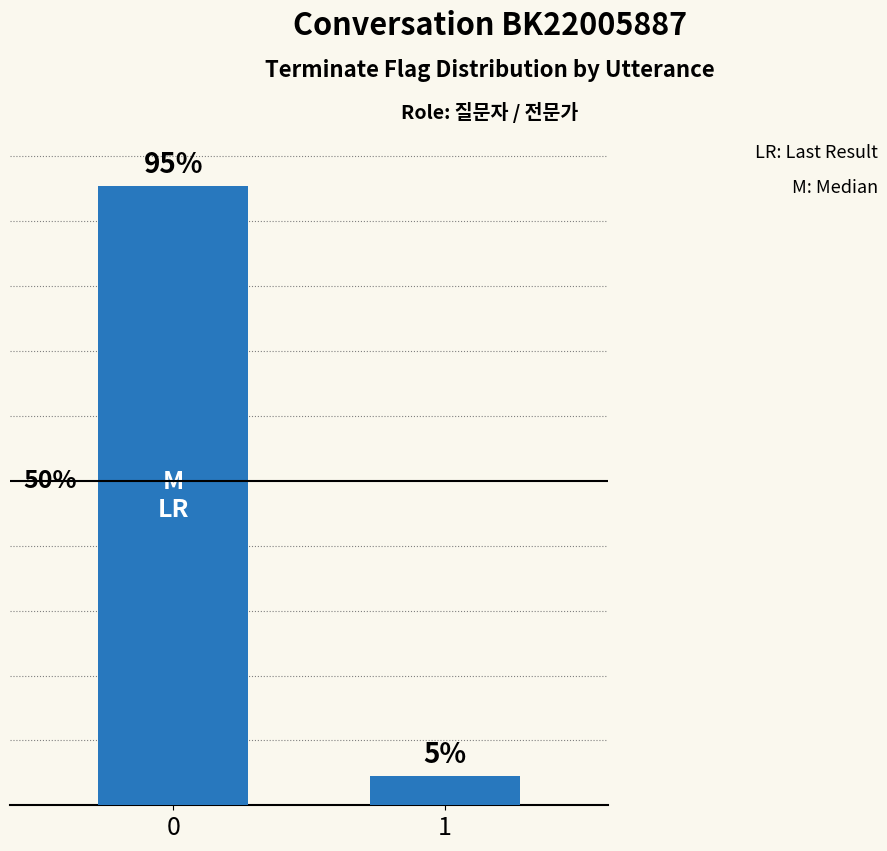

What is the sum of the values at 1 and 0?

1.0